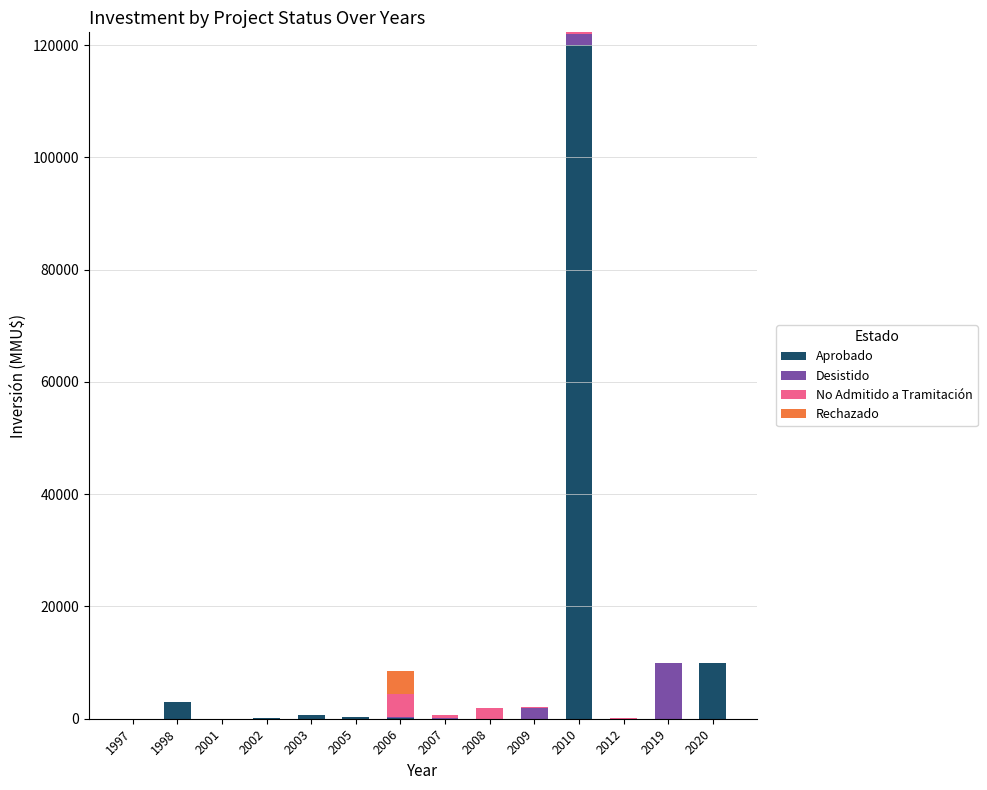

At which category is the sum across all series the highest?

2010